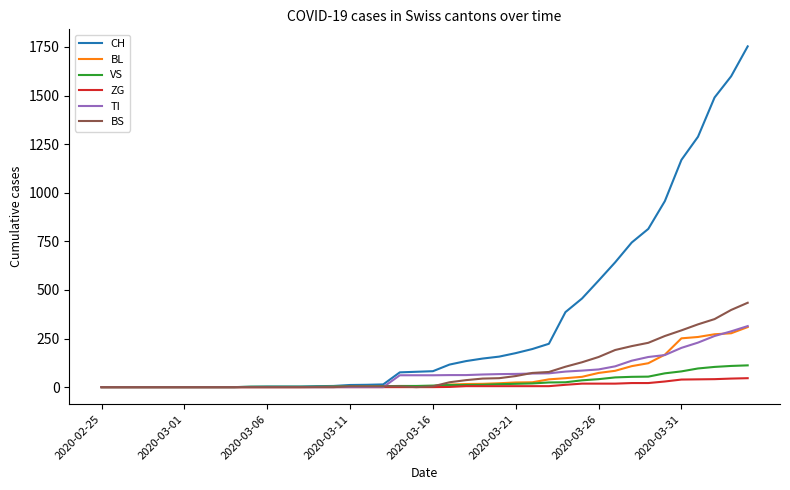

Which series has the largest total across all categories?

CH